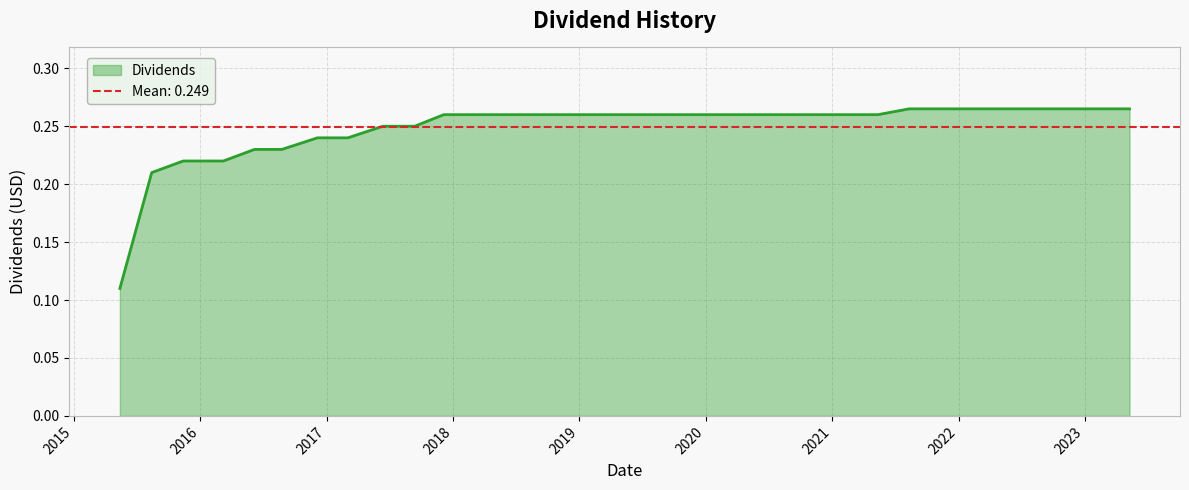

Reading left to right, transcribe all the data shown in this chart.

0.1	0.2	0.2	0.2	0.2	0.2	0.2	0.2	0.2	0.2	0.3	0.3	0.3	0.3	0.3	0.3	0.3	0.3	0.3	0.3	0.3	0.3	0.3	0.3	0.3	0.3	0.3	0.3	0.3	0.3	0.3	0.3	0.3